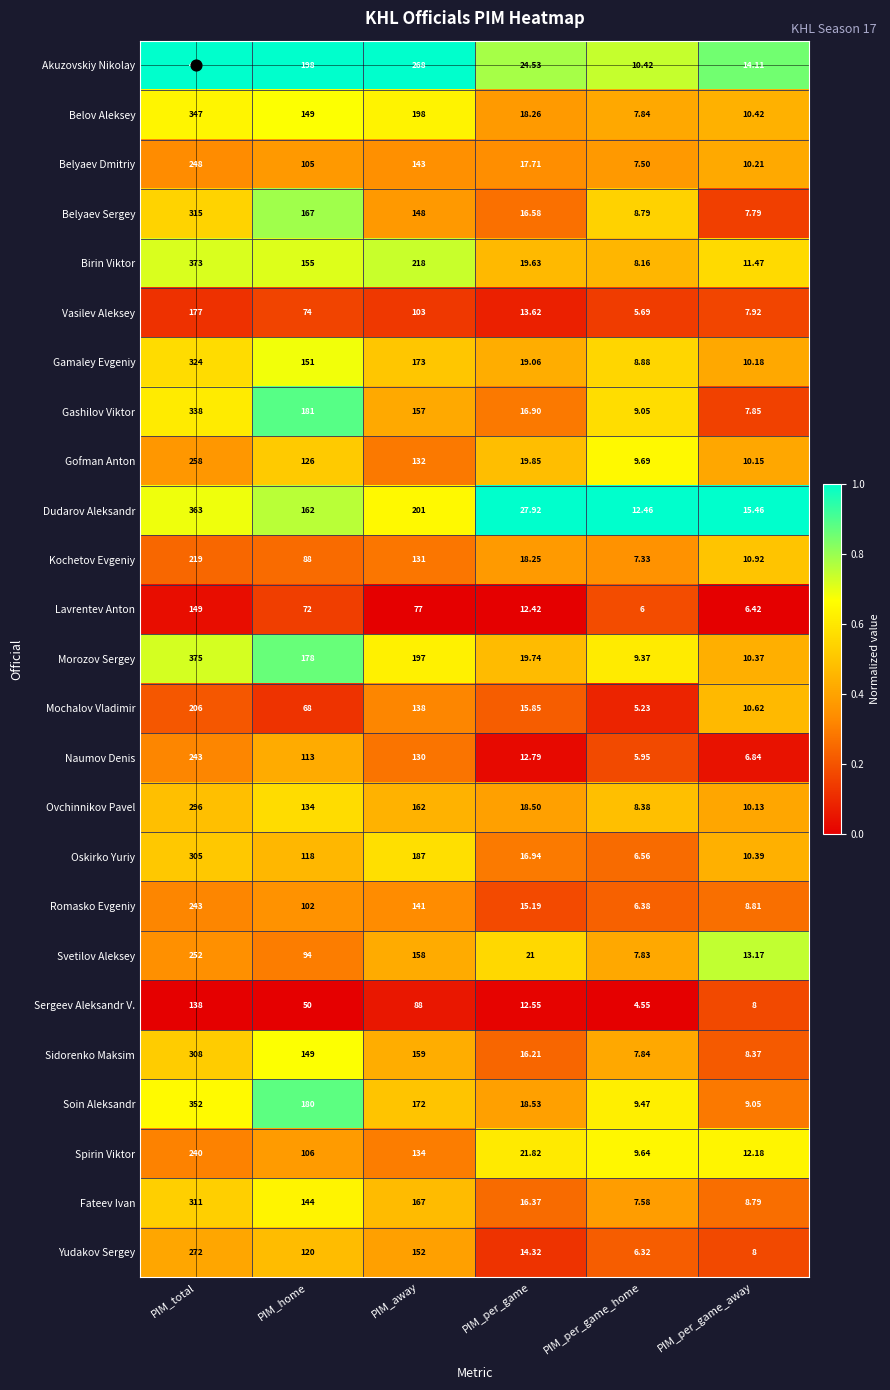

Which series has the widest spread of values?

Akuzovskiy Nikolay